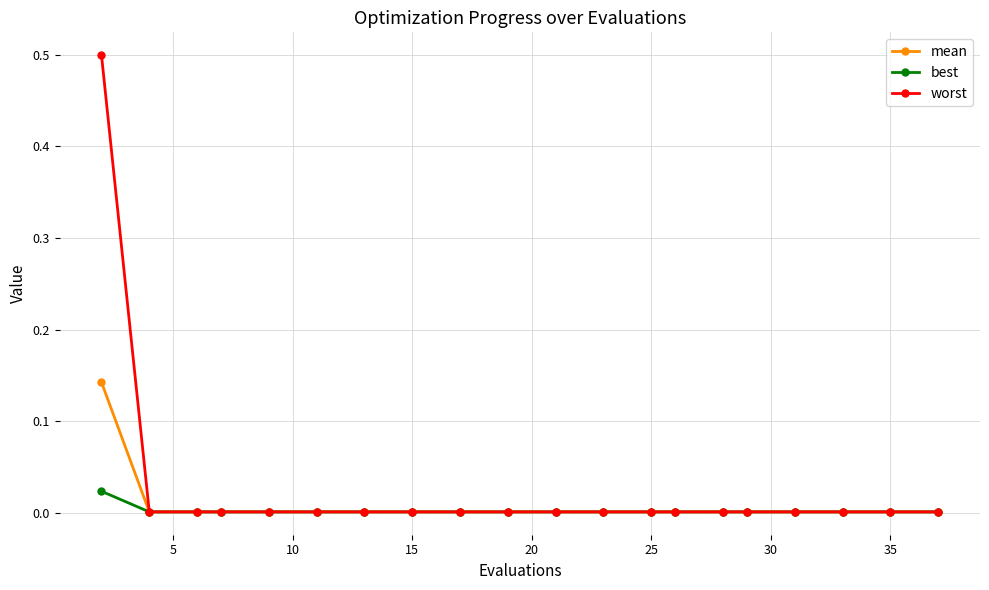

Which series has the widest spread of values?

worst